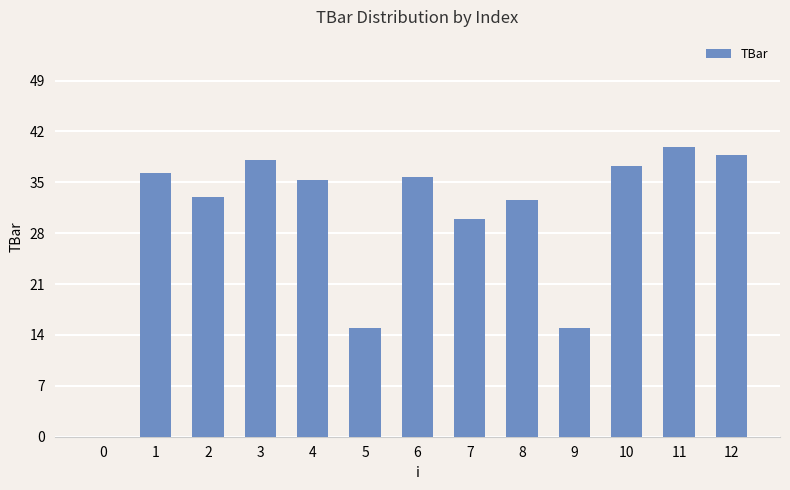

How many distinct data groups are displayed?

1